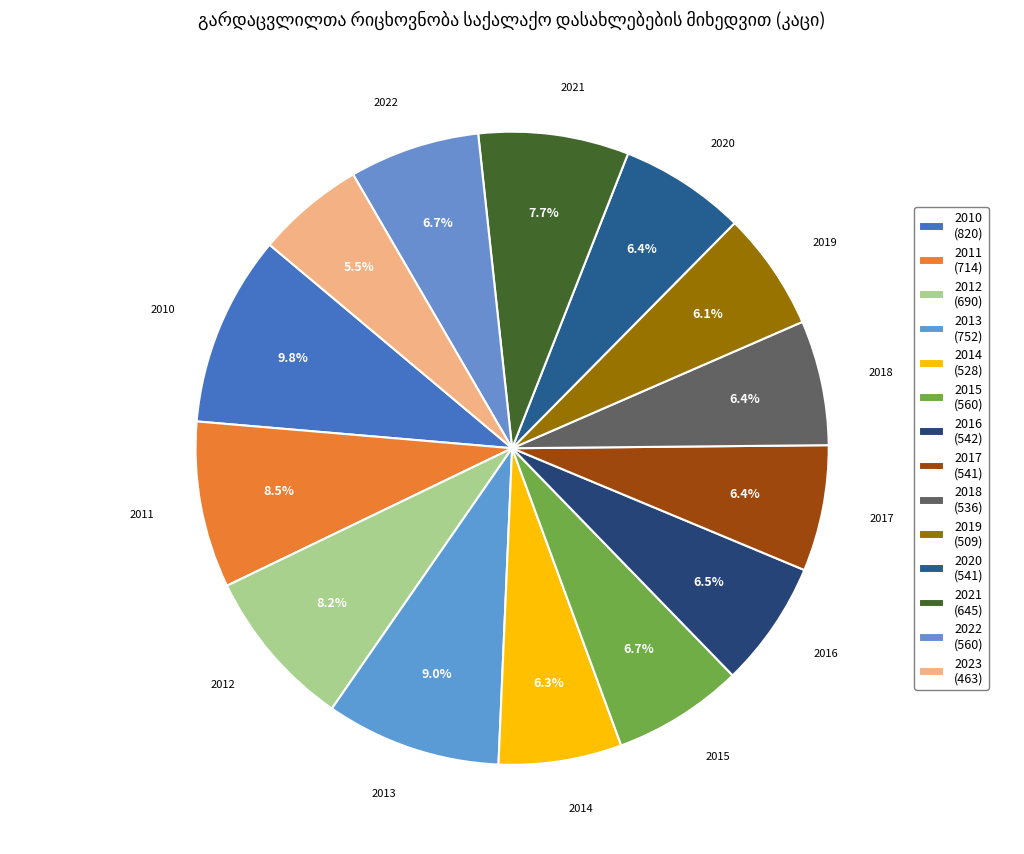

Between 2022 and 2016, which is larger?

2022